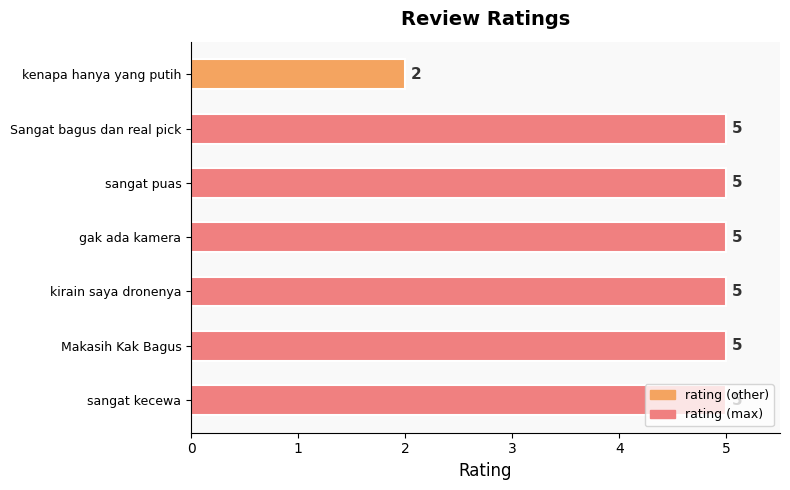

What is the maximum value shown in the chart?

5